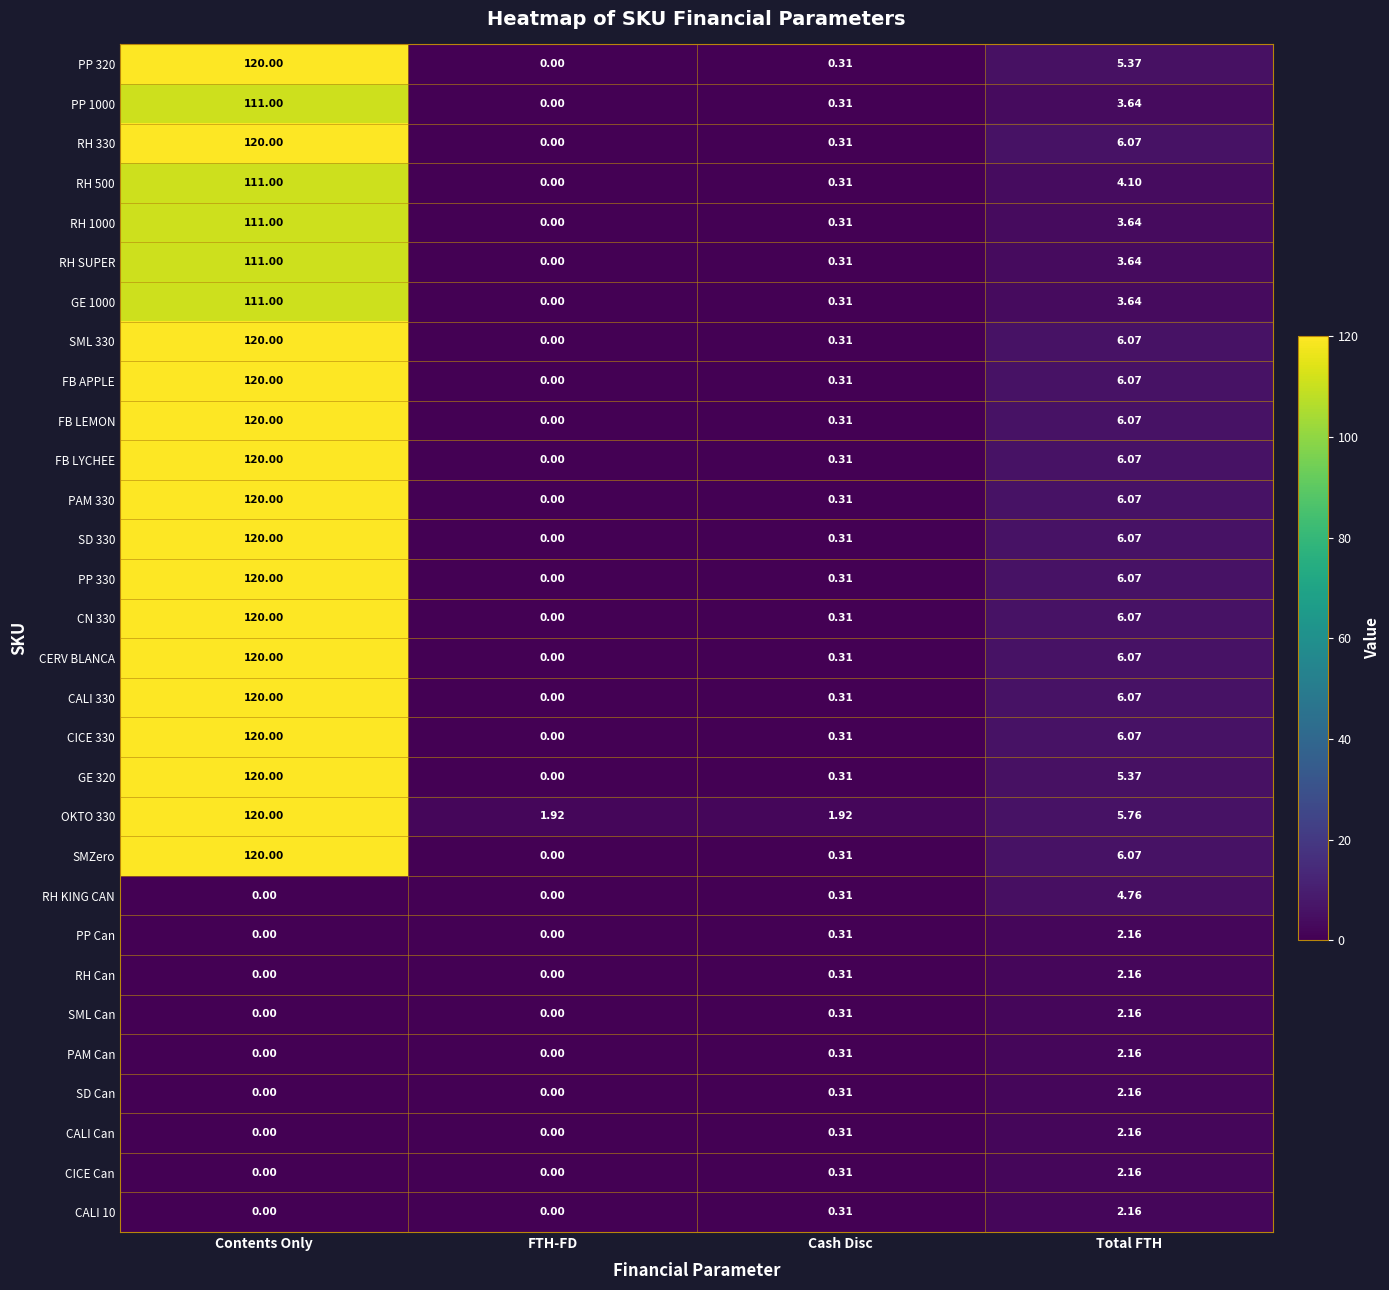

Is the value of PP 320 at Cash Disc greater than the value of RH SUPER at FTH-FD?

Yes